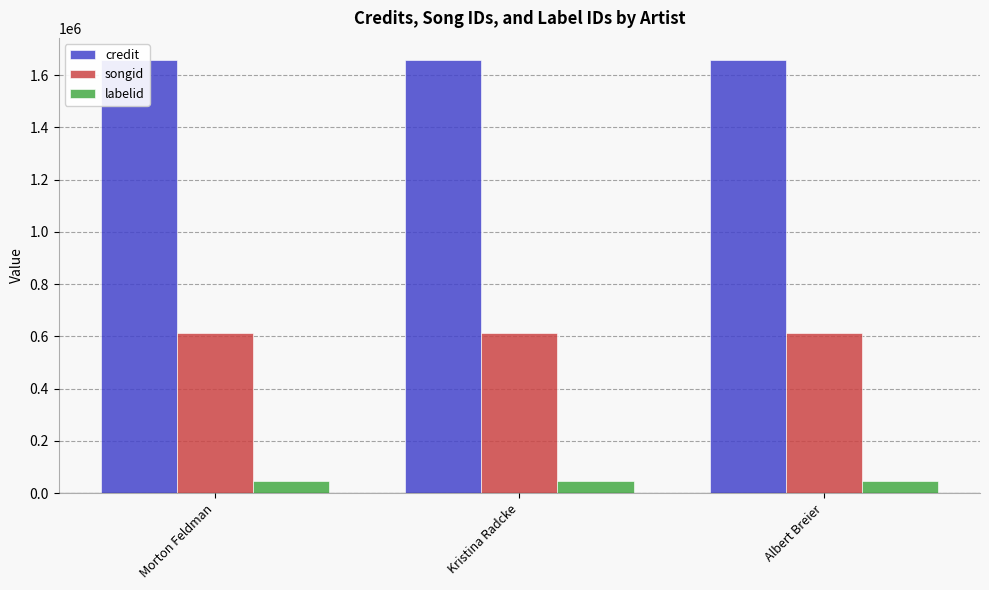

How many categories are shown in the chart?

3